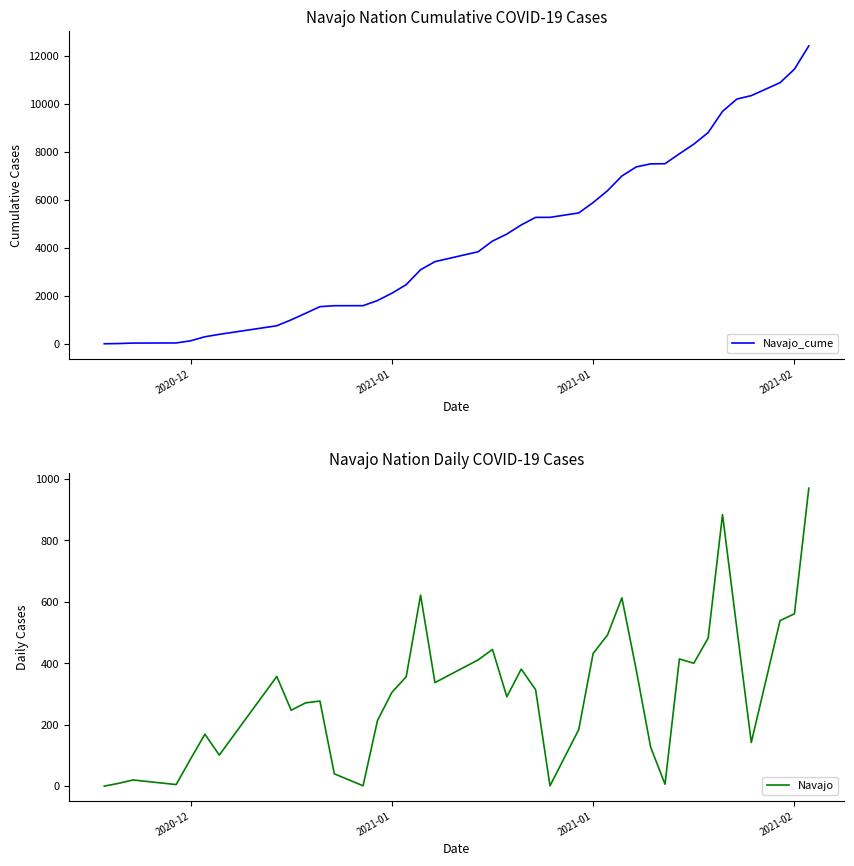

What is the value of the Navajo_cume point at the 11th from the left?

1548